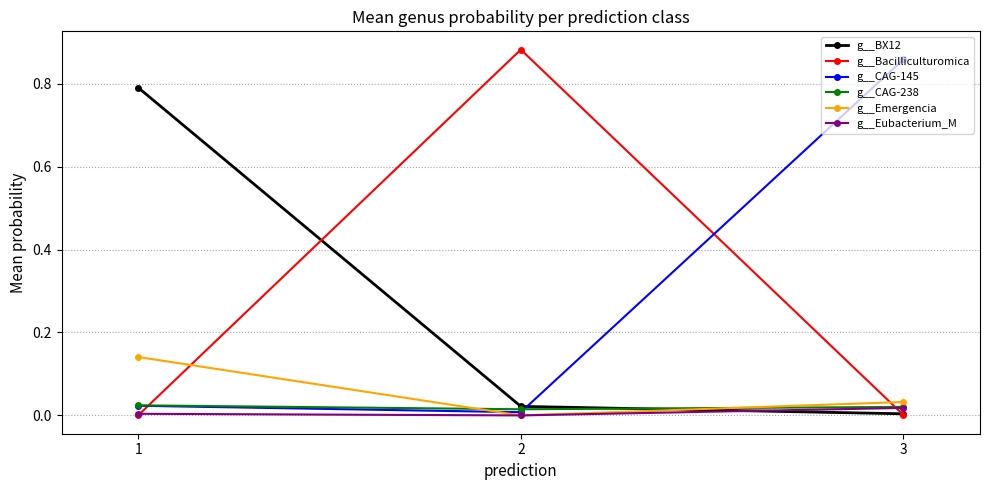

True or false: g__CAG-145 has a value of 0.0 at 1.

True